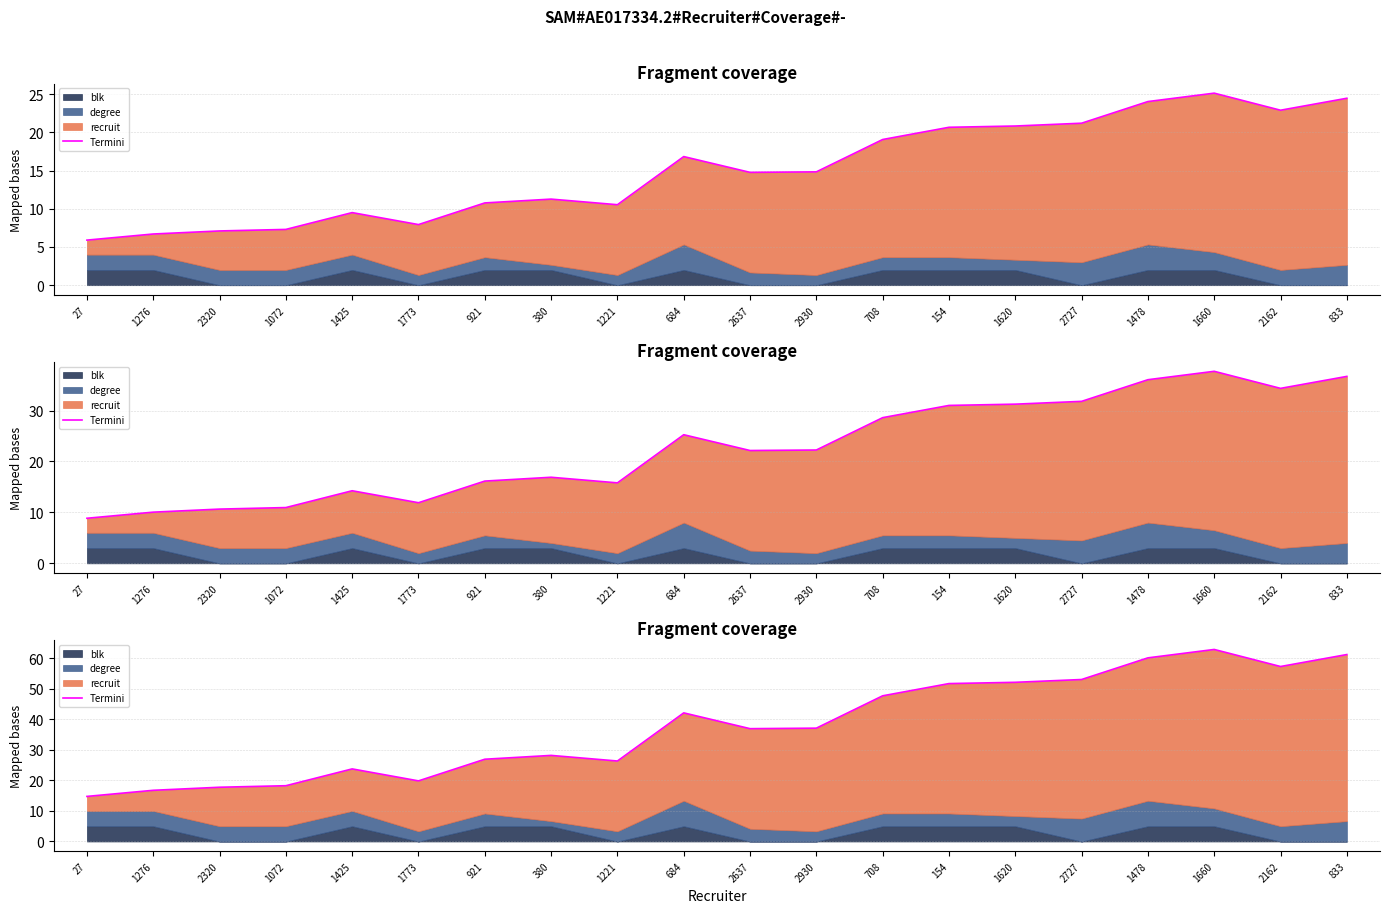

Rank the categories by value from highest to lowest.

1660, 833, 1478, 2162, 2727, 1620, 154, 708, 684, 2930, 2637, 380, 921, 1221, 1425, 1773, 1072, 2320, 1276, 27